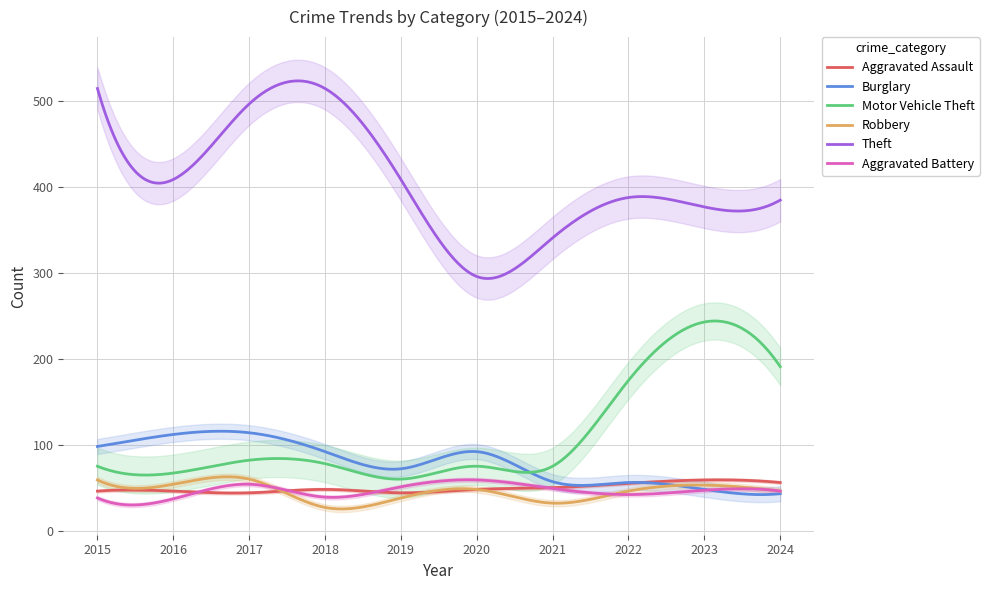

The value of Aggravated Assault at 2023 is 59. True or false?

True